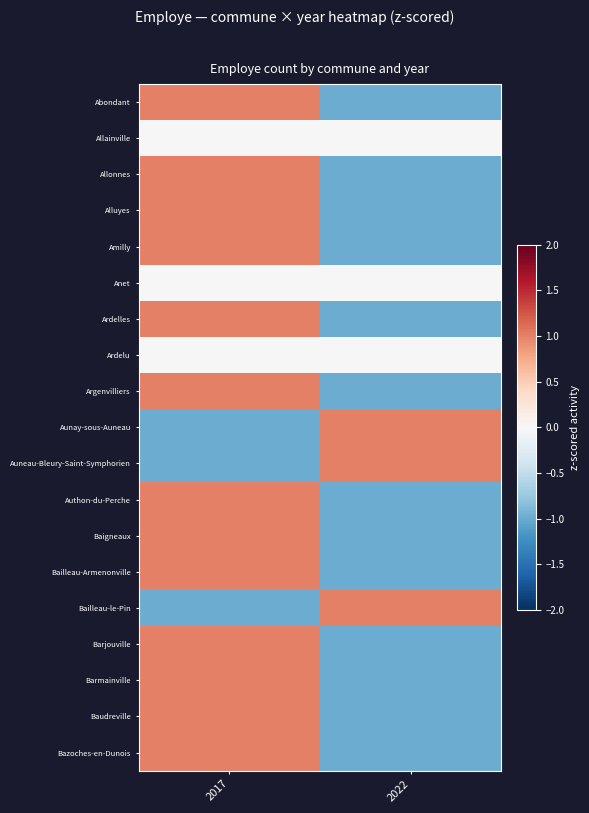

What is the minimum value shown in the chart?

-1